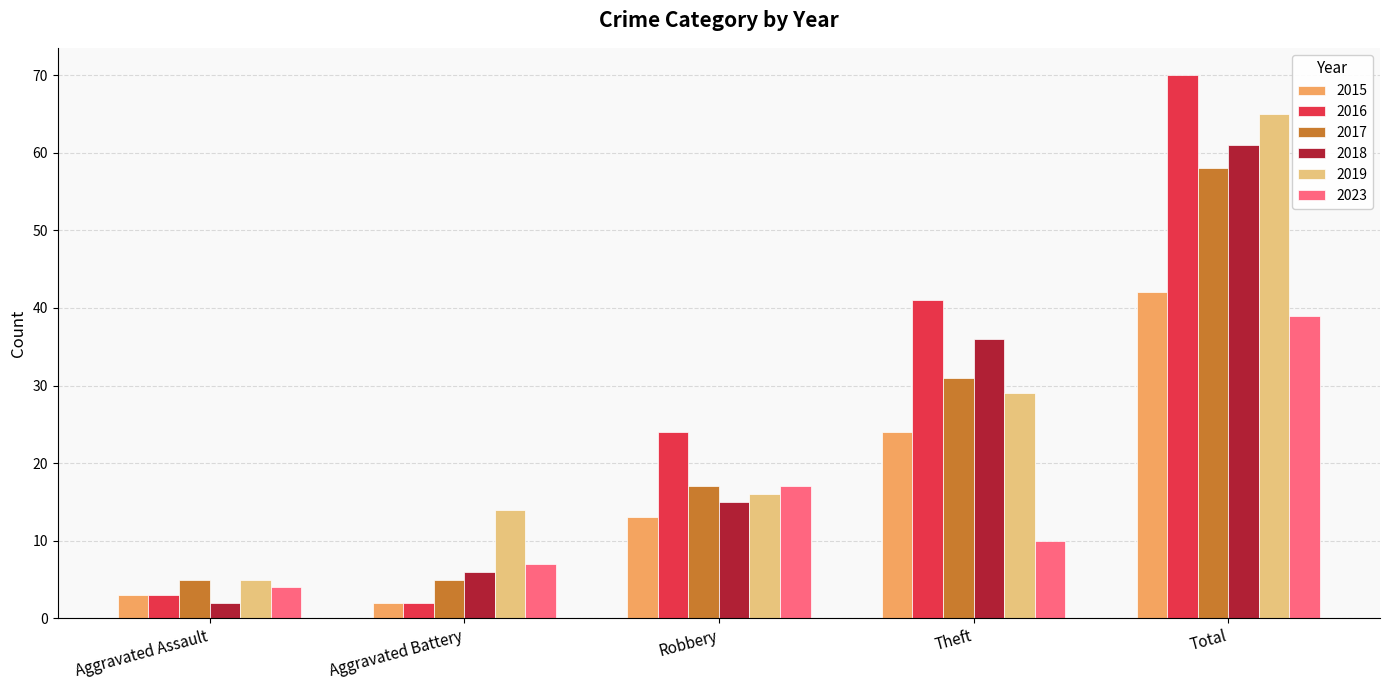

What is the difference between the maximum and minimum values in the 2015 series?

40